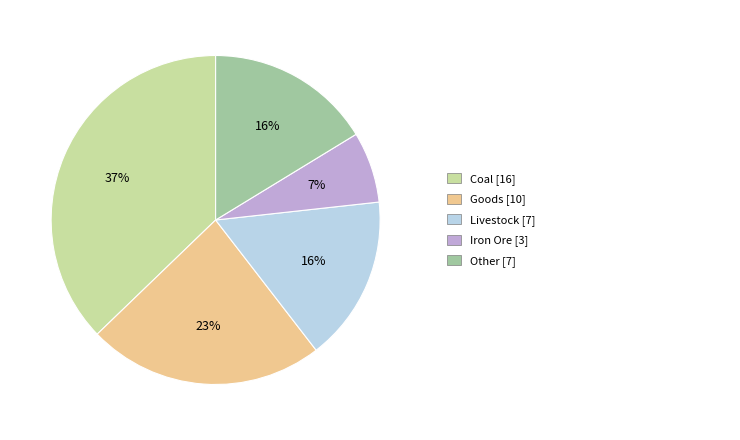

To the nearest percent, what is the difference between the largest and smallest slice percentages?

30%